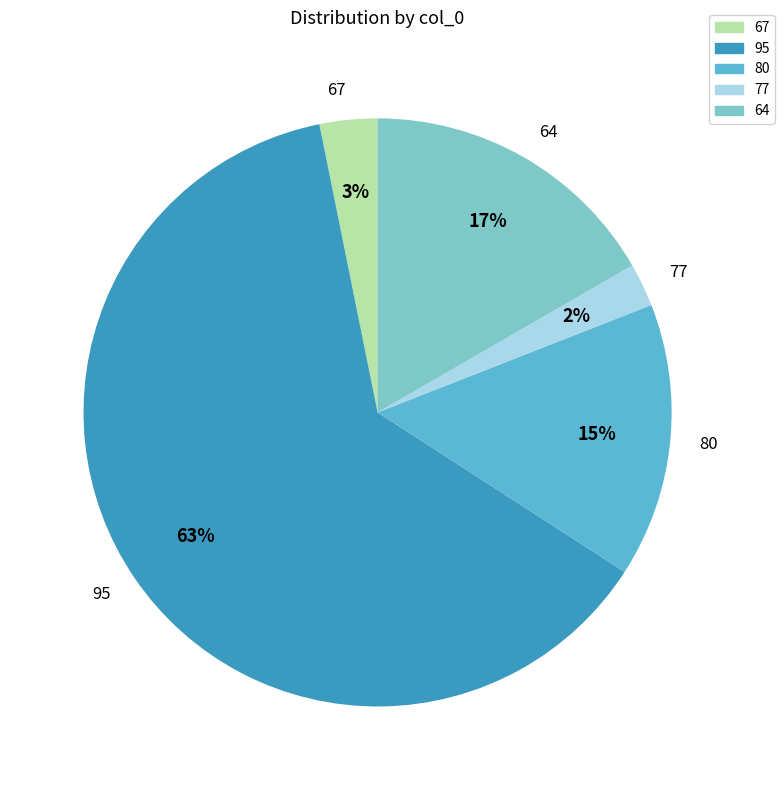

Is it true that 95 is 74% of the pie?

False